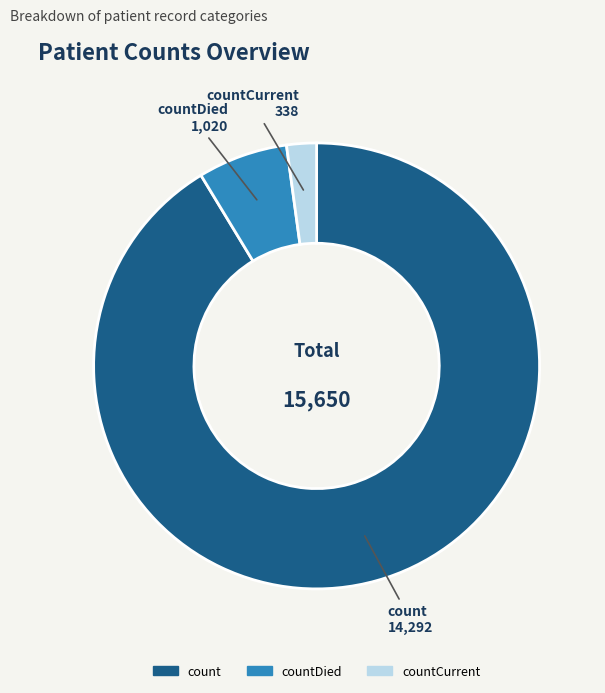

Does any single category account for the majority?

Yes